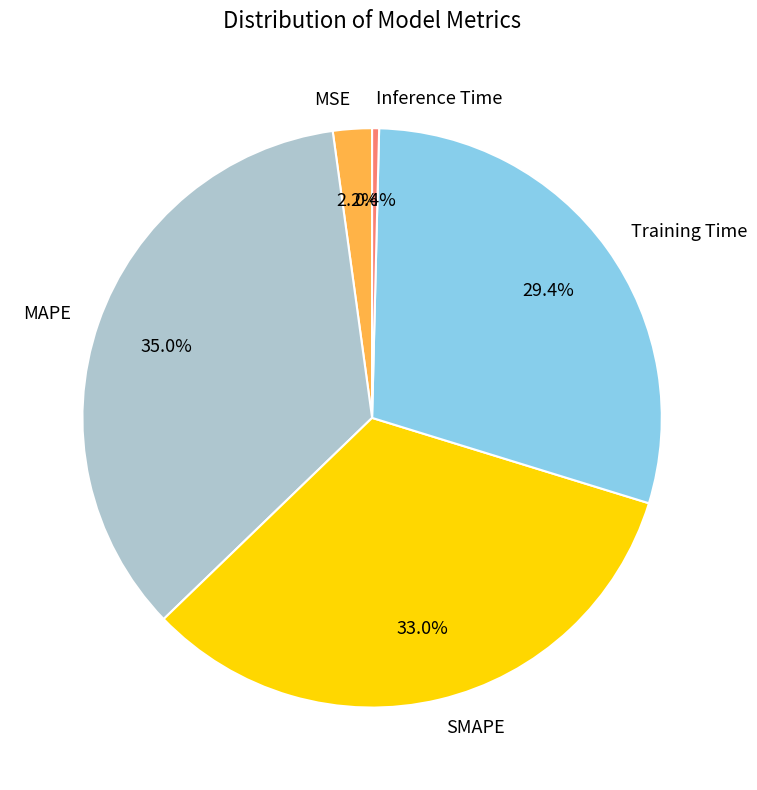

To the nearest percent, what is the difference between the largest and smallest slice percentages?

35%